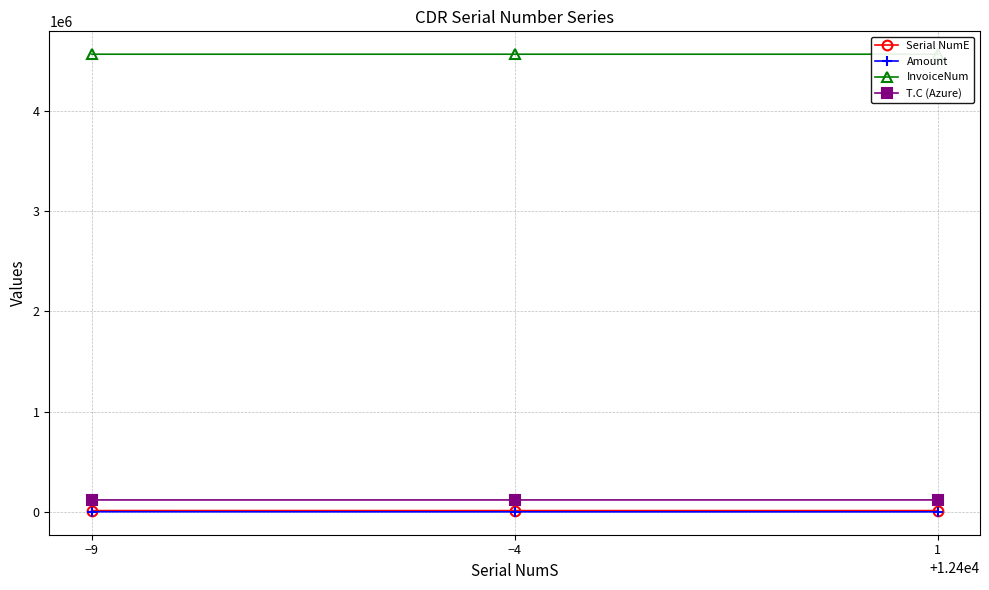

What is the approximate value of Serial NumE at −9?

12395